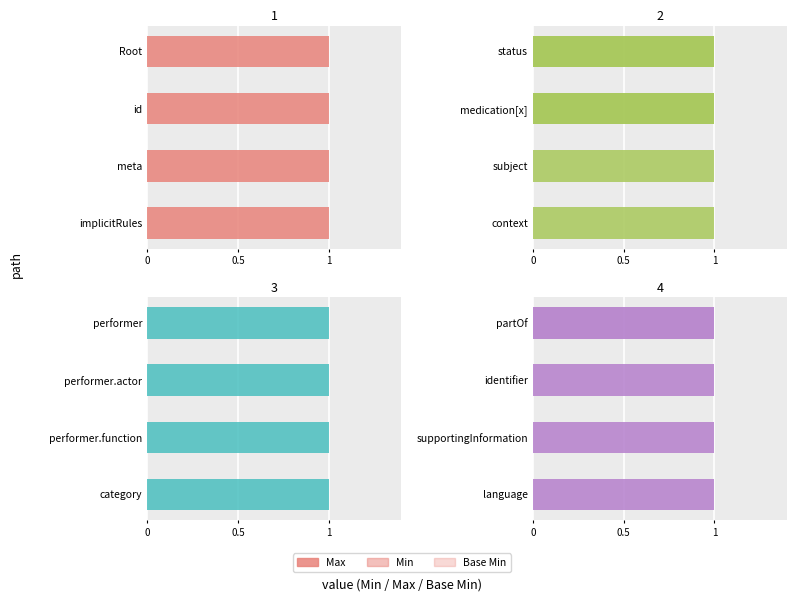

How many Base Min values are between 0 and 1?

4